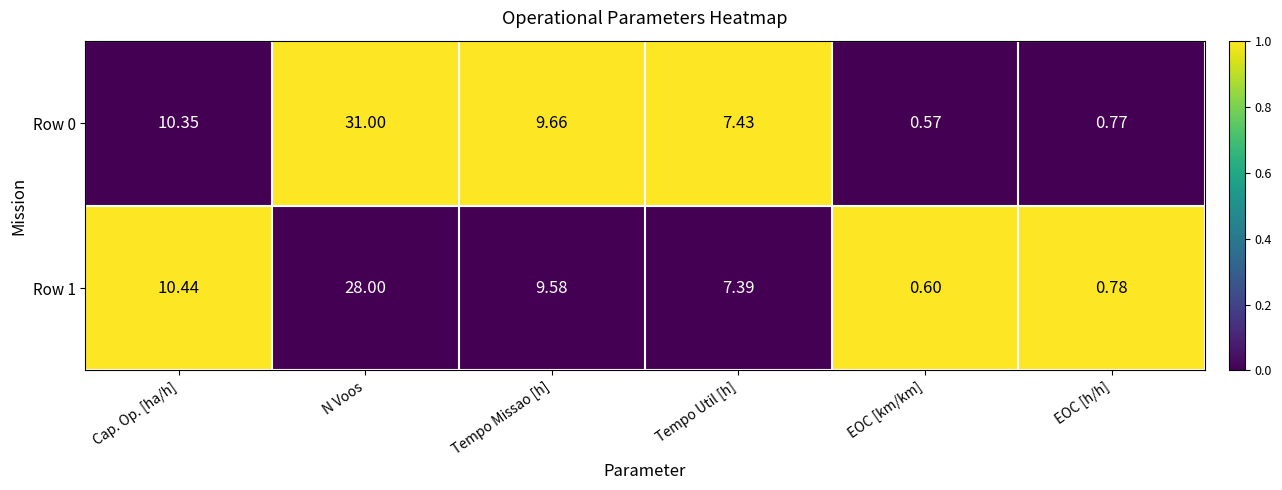

At which label does Row 0 reach its peak?

N Voos